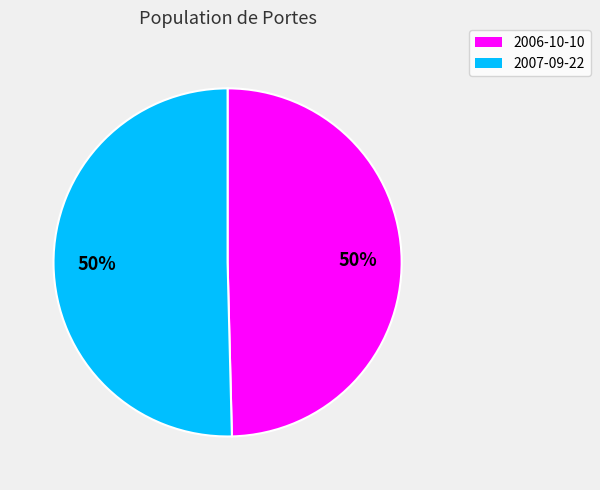

What percentage is the 2007-09-22 slice, to the nearest percent?

50%